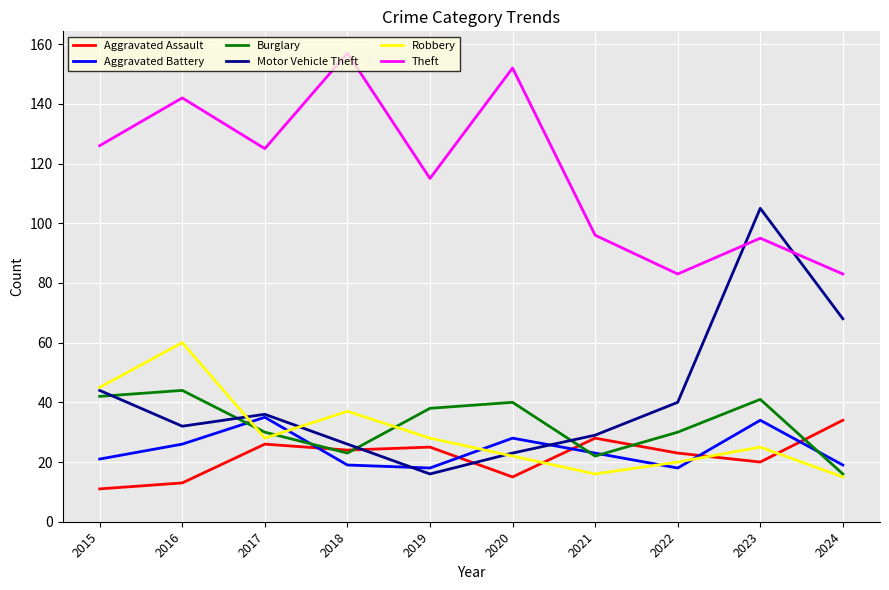

How many lines are shown in the chart?

6